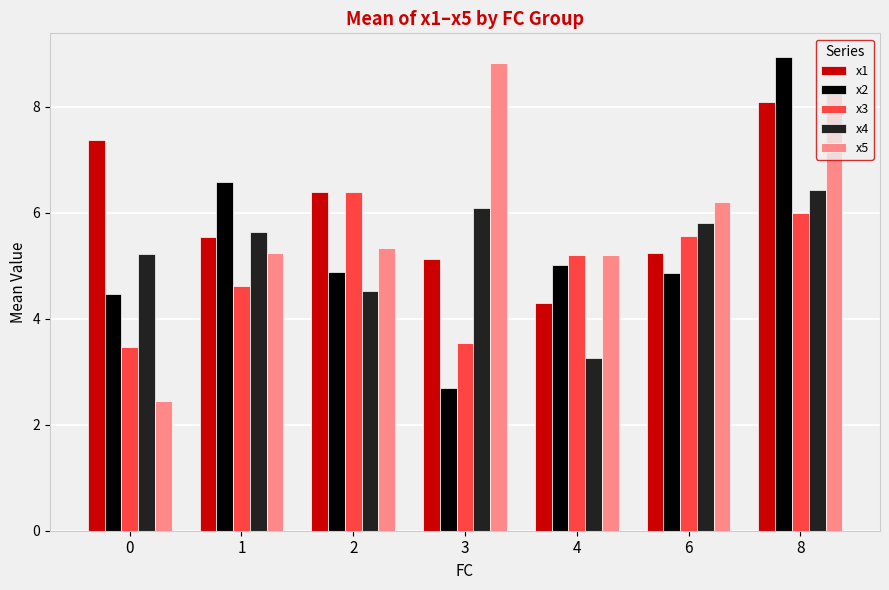

At which category is the sum across all series the highest?

8